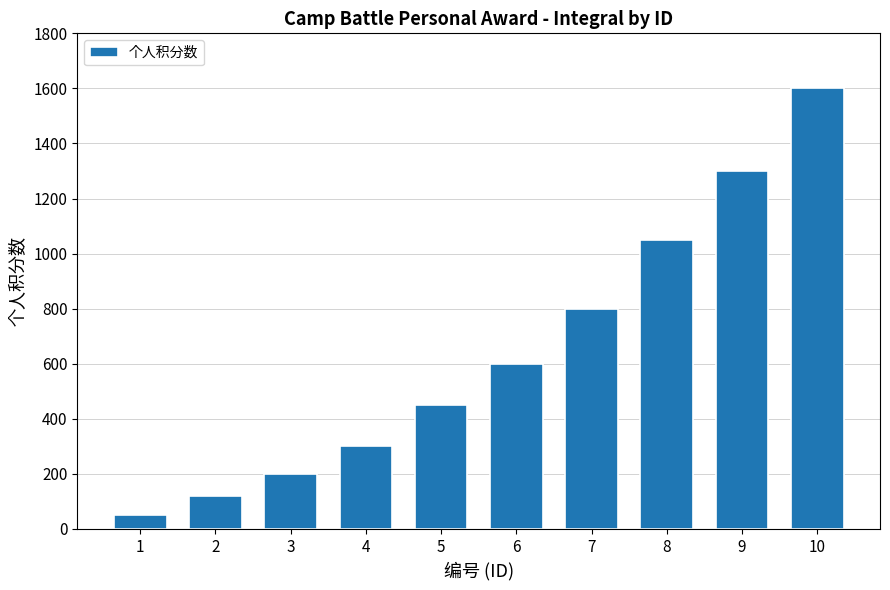

What is the change in value from 1 to 10?

+1550